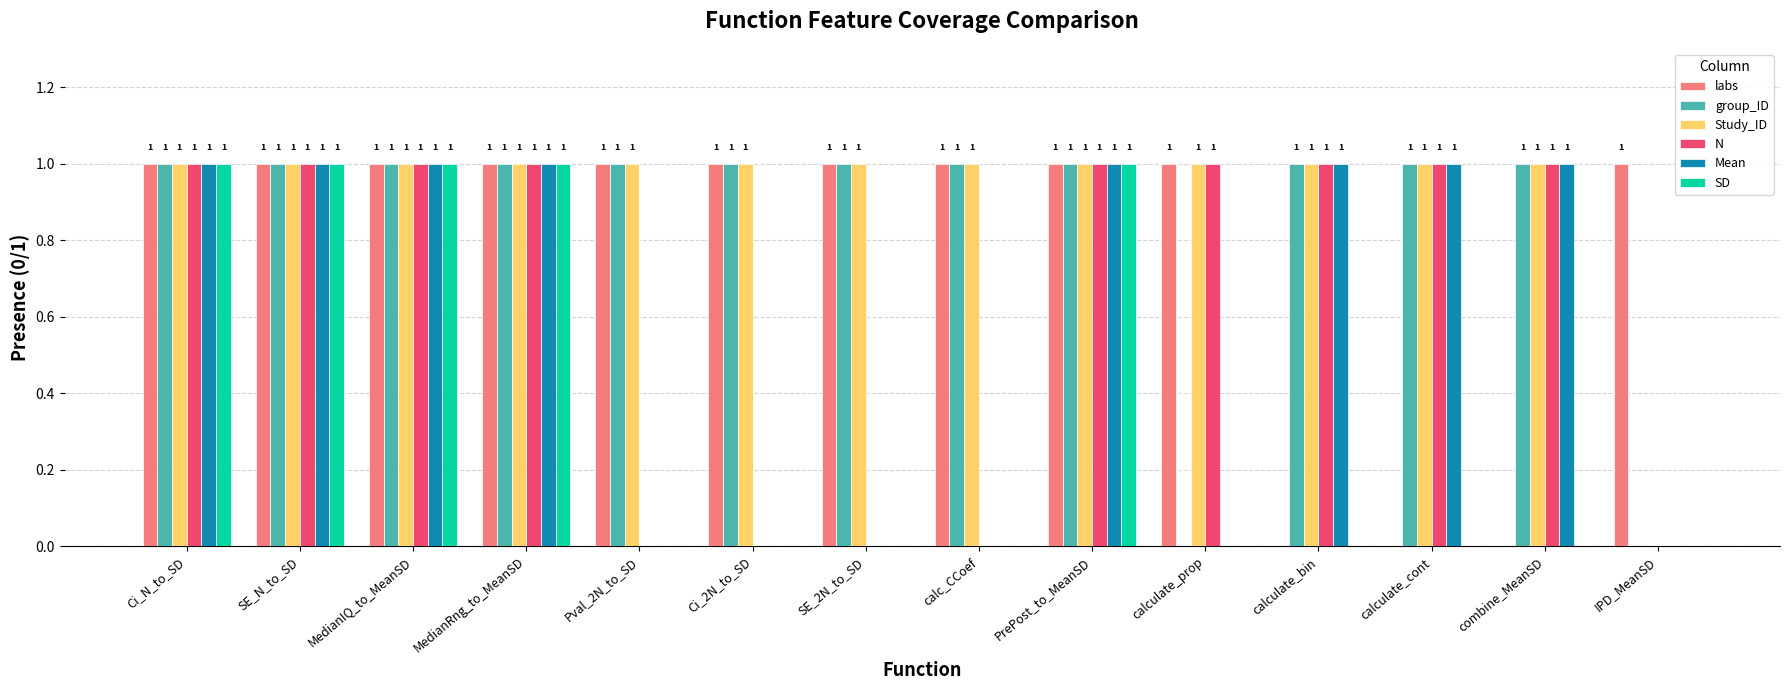

True or false: SD has a value of -1 at calculate_cont.

False